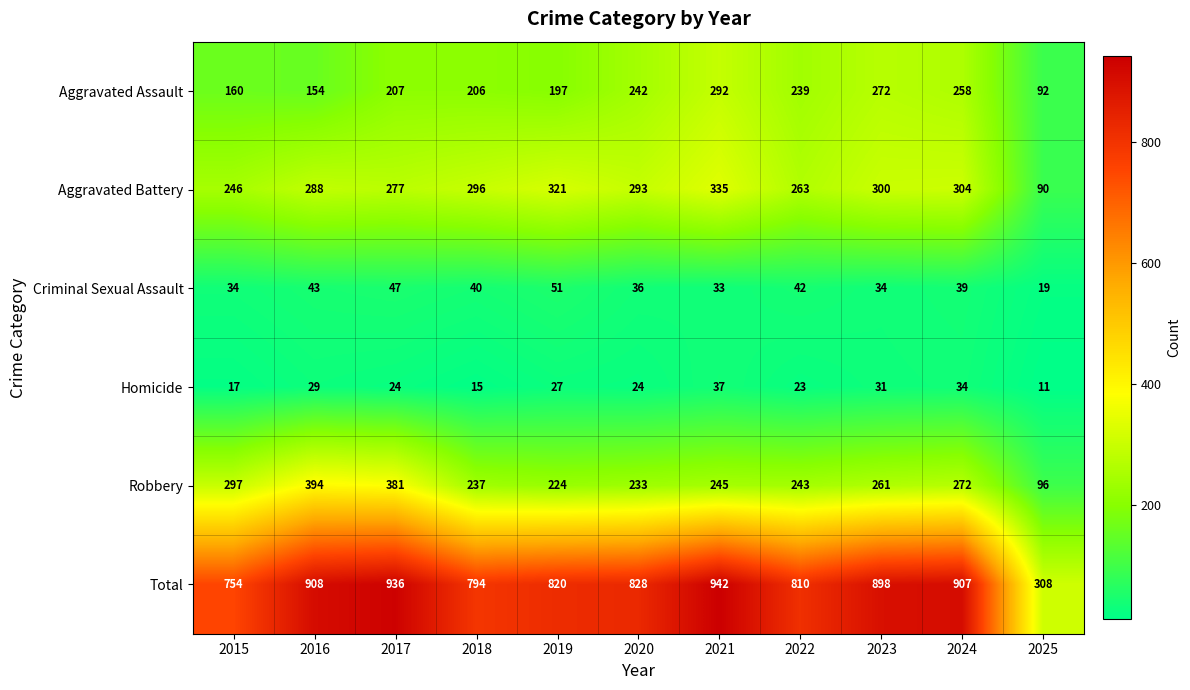

What is the total value across all series at 2020?

1656